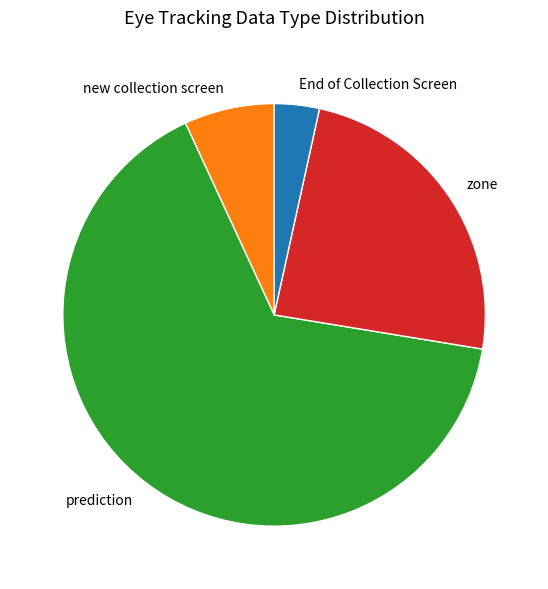

Is the sum of End of Collection Screen and zone greater than half?

No